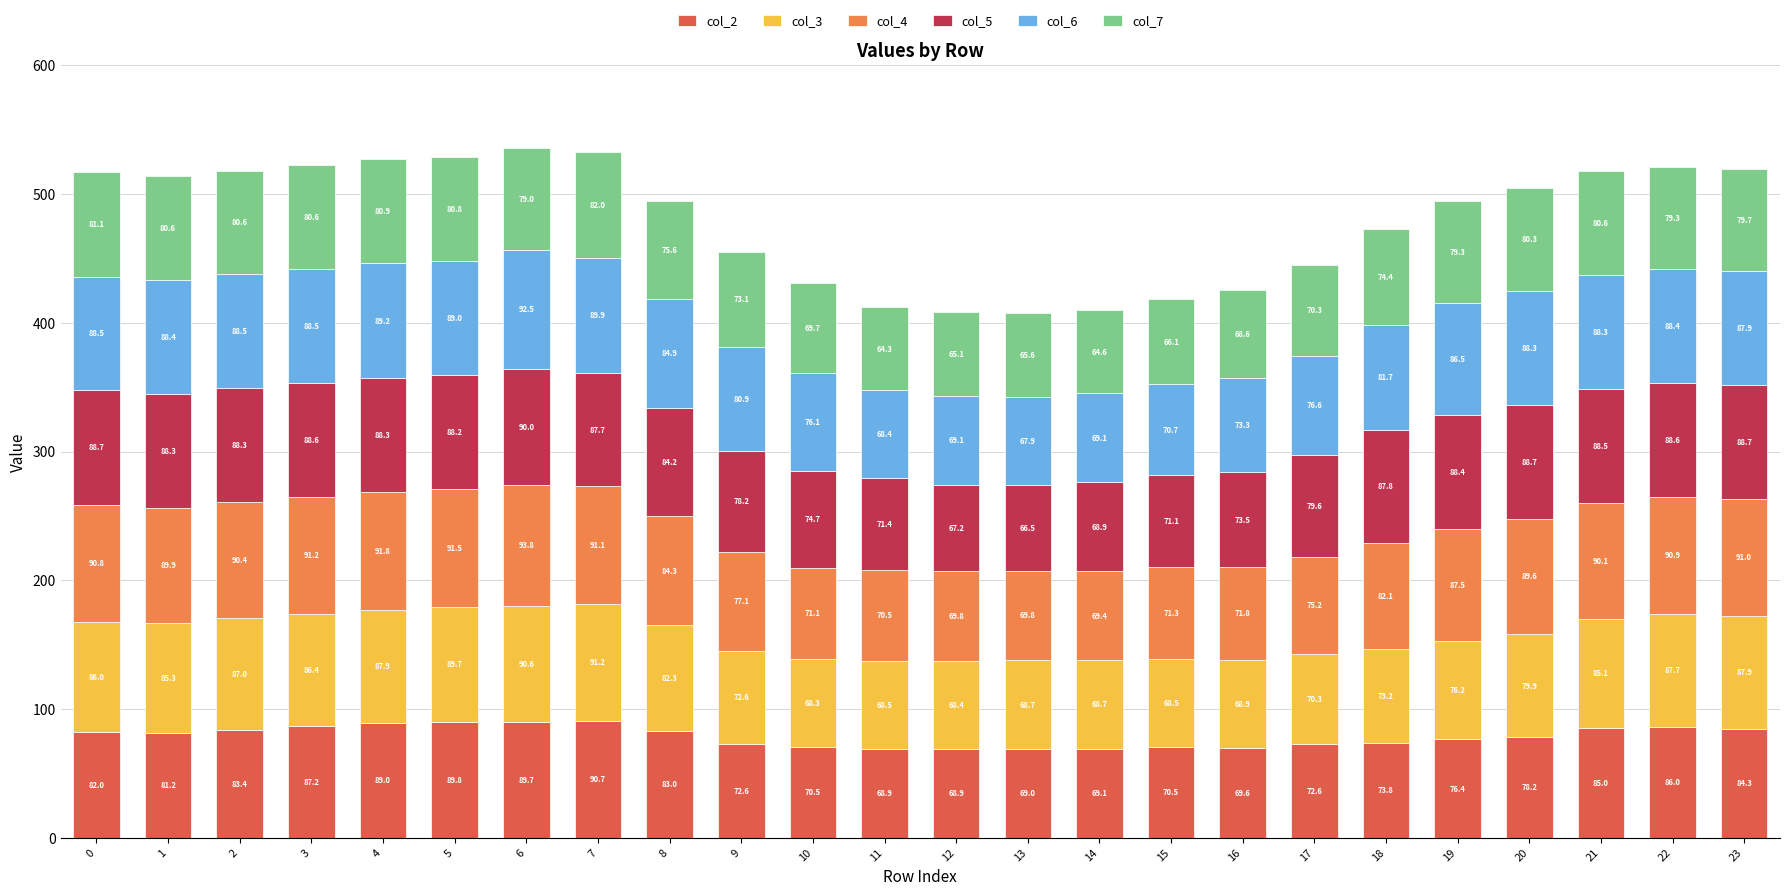

How many bars are there in total?

24